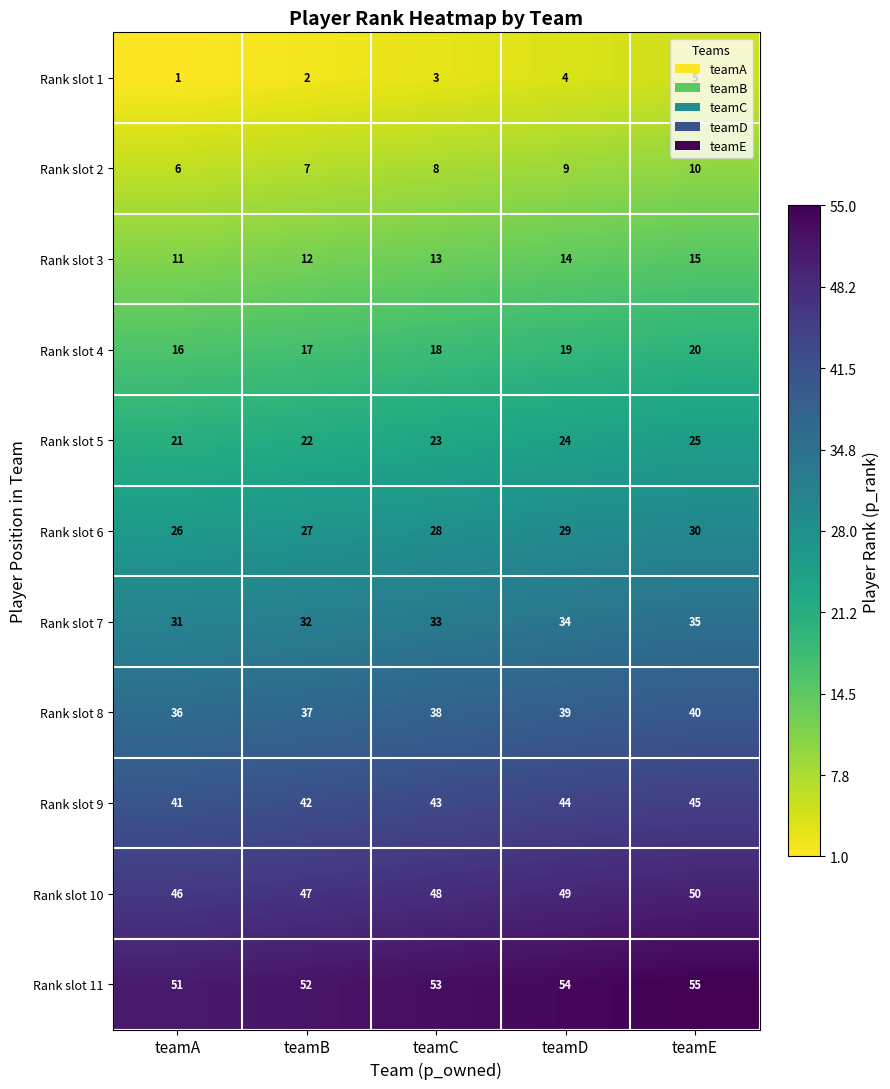

How many Rank slot 2 values are between 7 and 9?

3